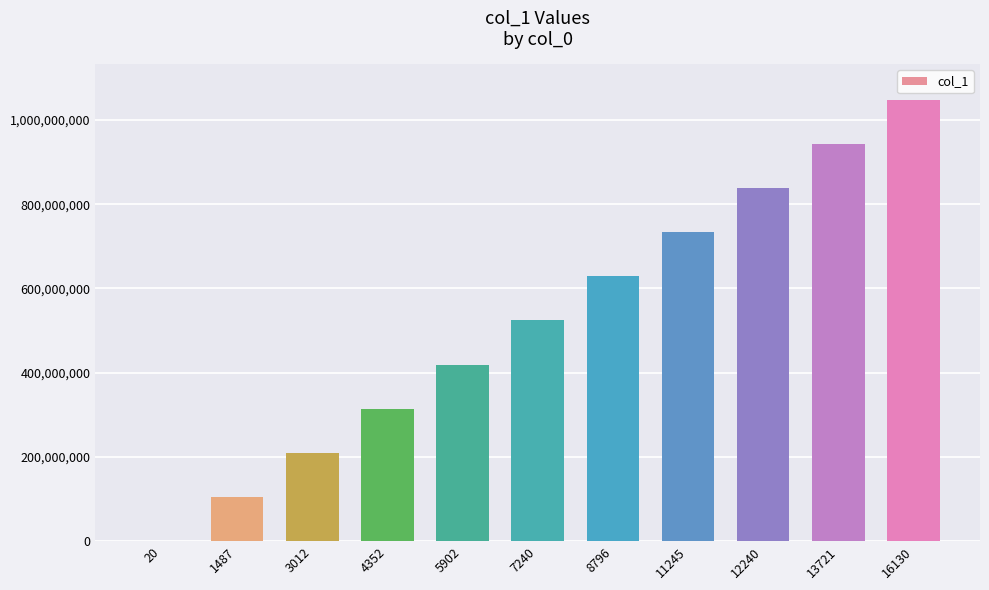

The value at 4352 is 151361283. True or false?

False